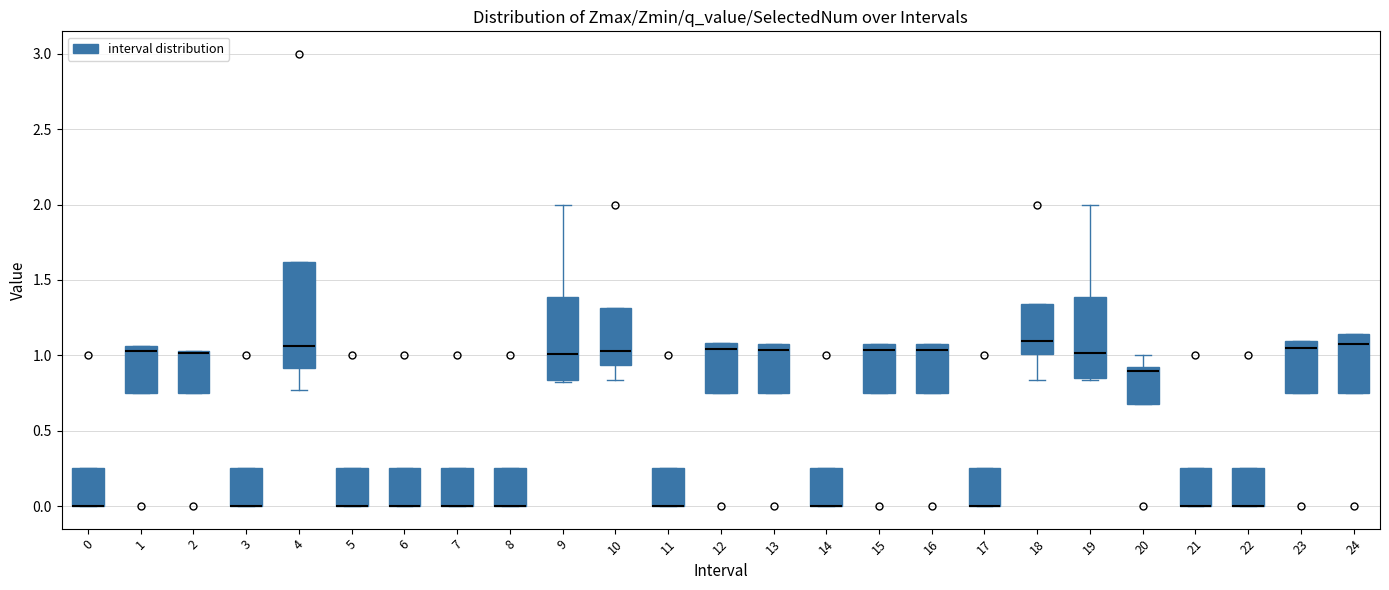

Reading left to right, read every box against the y-axis: the position of its median line, the range the box covers, and the ends of its whiskers. The values are not printed on the chart, so give them approximately, as read against the axis.

0: median 0.00 (drawn on the box's lower edge), box 0.00 to 0.25, whiskers 0.00 to 0.25
1: median 1.05 (just below the box's upper edge), box 0.75 to 1.05, whiskers 0.75 to 1.05
2: median 1.00, box 0.75 to 1.05, whiskers 0.75 to 1.05
3: median 0.00 (drawn on the box's lower edge), box 0.00 to 0.25, whiskers 0.00 to 0.25
4: median 1.05, box 0.90 to 1.60, whiskers 0.75 to 1.60
5: median 0.00 (drawn on the box's lower edge), box 0.00 to 0.25, whiskers 0.00 to 0.25
6: median 0.00 (drawn on the box's lower edge), box 0.00 to 0.25, whiskers 0.00 to 0.25
7: median 0.00 (drawn on the box's lower edge), box 0.00 to 0.25, whiskers 0.00 to 0.25
8: median 0.00 (drawn on the box's lower edge), box 0.00 to 0.25, whiskers 0.00 to 0.25
9: median 1.00, box 0.85 to 1.40, whiskers 0.80 to 2.00
10: median 1.05, box 0.95 to 1.30, whiskers 0.85 to 1.30
11: median 0.00 (drawn on the box's lower edge), box 0.00 to 0.25, whiskers 0.00 to 0.25
12: median 1.05, box 0.75 to 1.10, whiskers 0.75 to 1.10
13: median 1.05 (just below the box's upper edge), box 0.75 to 1.05, whiskers 0.75 to 1.05
14: median 0.00 (drawn on the box's lower edge), box 0.00 to 0.25, whiskers 0.00 to 0.25
15: median 1.05, box 0.75 to 1.10, whiskers 0.75 to 1.10
16: median 1.05, box 0.75 to 1.10, whiskers 0.75 to 1.10
17: median 0.00 (drawn on the box's lower edge), box 0.00 to 0.25, whiskers 0.00 to 0.25
18: median 1.10, box 1.00 to 1.35, whiskers 0.85 to 1.35
19: median 1.00, box 0.85 to 1.40, whiskers 0.85 to 2.00
20: median 0.90 (just below the box's upper edge), box 0.65 to 0.90, whiskers 0.65 to 1.00
21: median 0.00 (drawn on the box's lower edge), box 0.00 to 0.25, whiskers 0.00 to 0.25
22: median 0.00 (drawn on the box's lower edge), box 0.00 to 0.25, whiskers 0.00 to 0.25
23: median 1.05, box 0.75 to 1.10, whiskers 0.75 to 1.10
24: median 1.05, box 0.75 to 1.15, whiskers 0.75 to 1.15